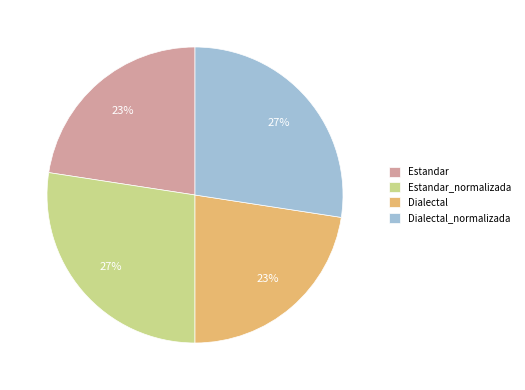

Which has a higher value, Estandar_normalizada or Dialectal?

Estandar_normalizada